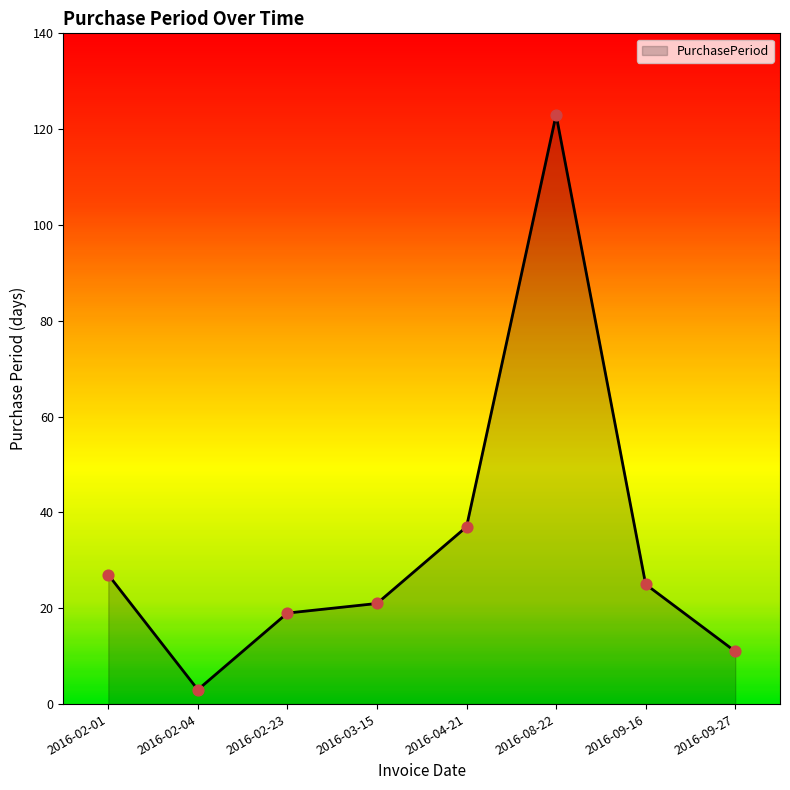

What is the ratio of the value at 2016-04-21 to the value at 2016-02-01?

1.4